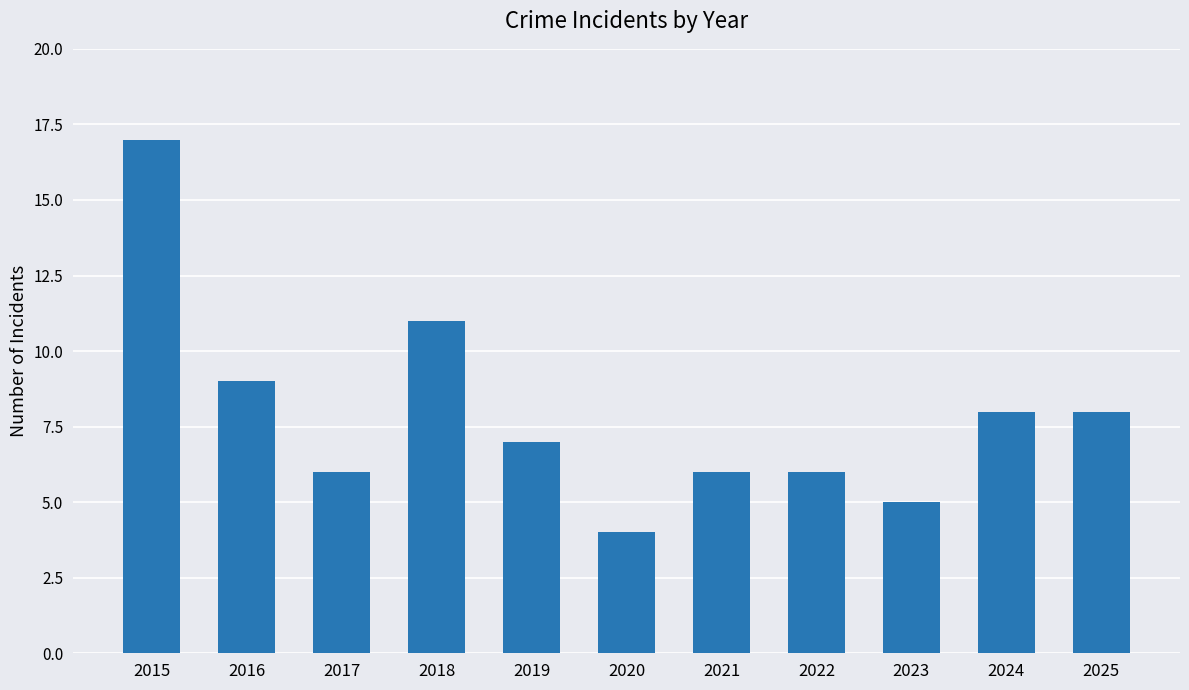

Which category has the lowest value across all series?

2020